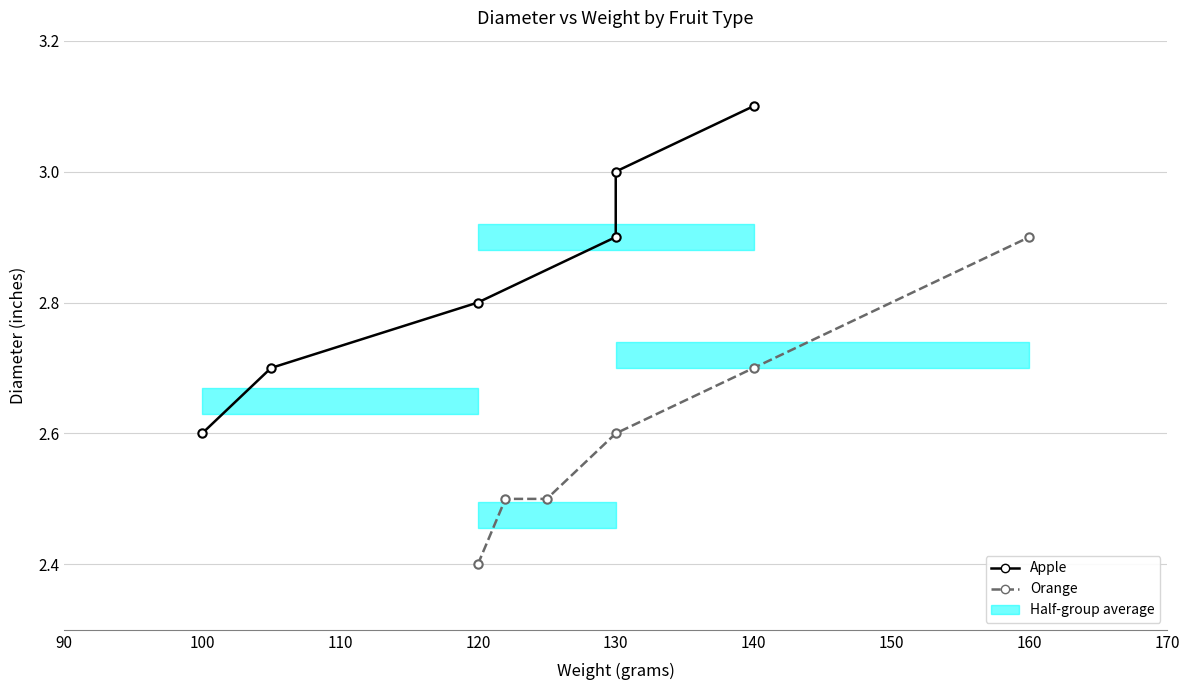

What is the difference between the maximum and second lowest values in the Orange series?

0.4